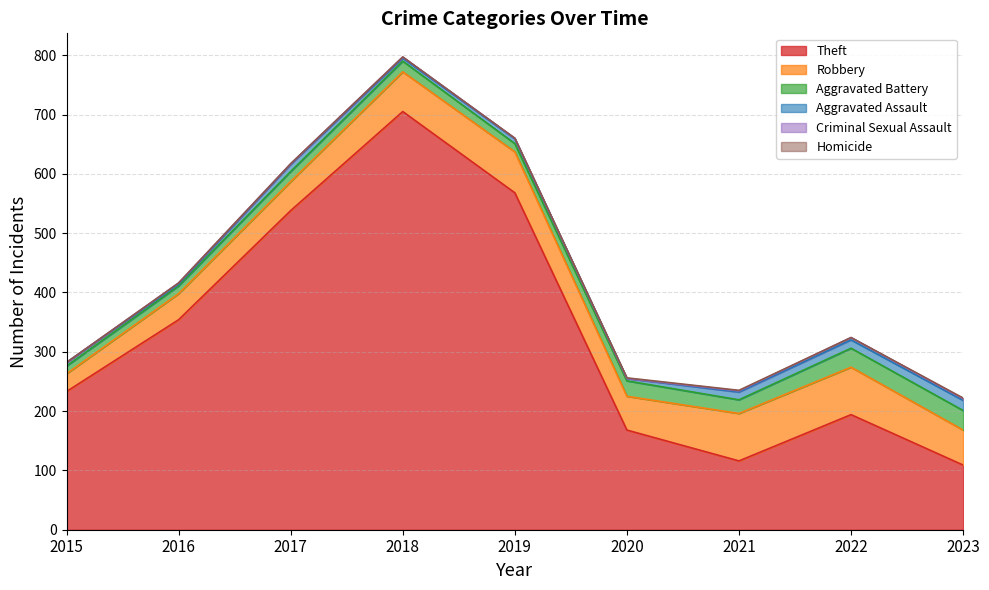

What is the spread (max minus min) of values at 2022?

194